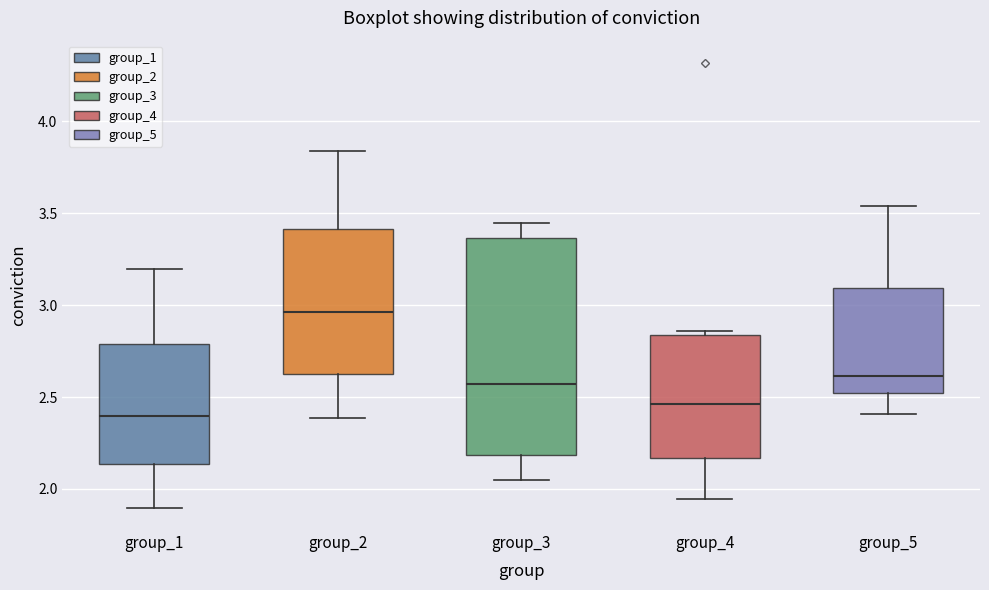

Which box is the tallest, from its lower edge to its upper edge?

group_3